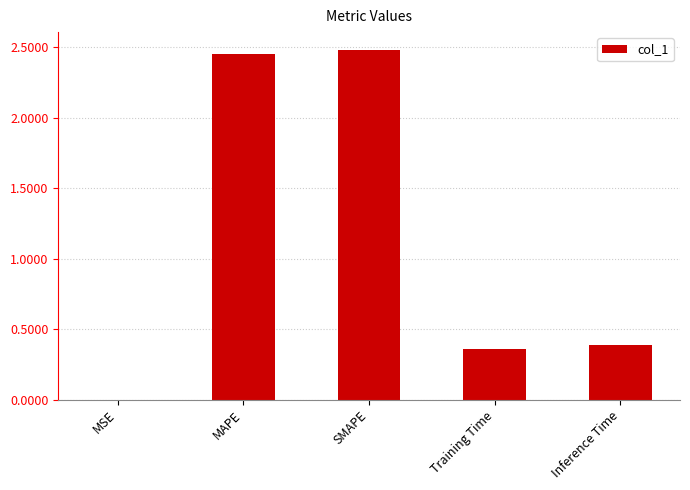

Are the bars horizontal?

No